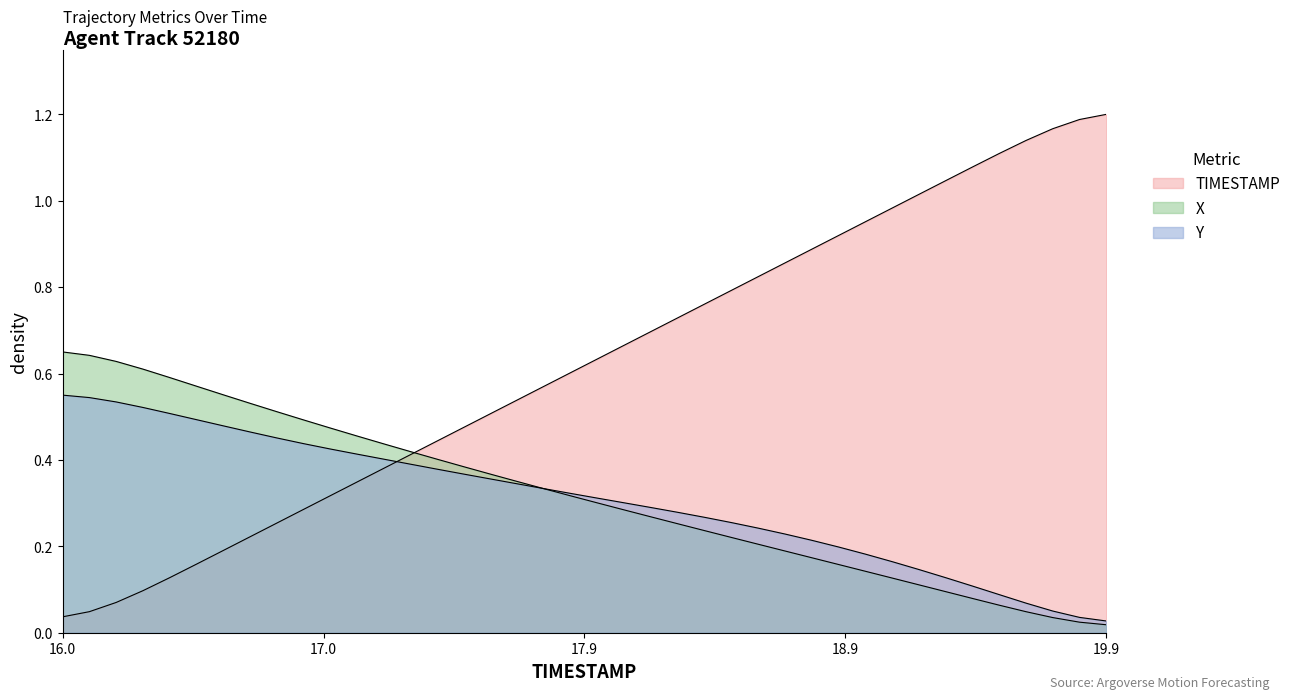

What is the difference between the maximum and minimum values in the X series?

0.6